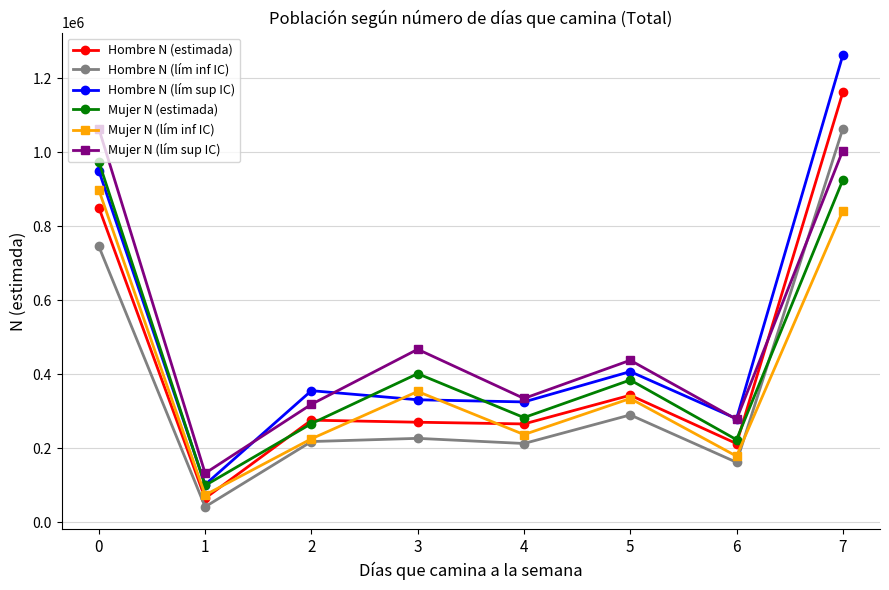

Is it true that Mujer N (lím inf IC) equals 511371 at 0?

False